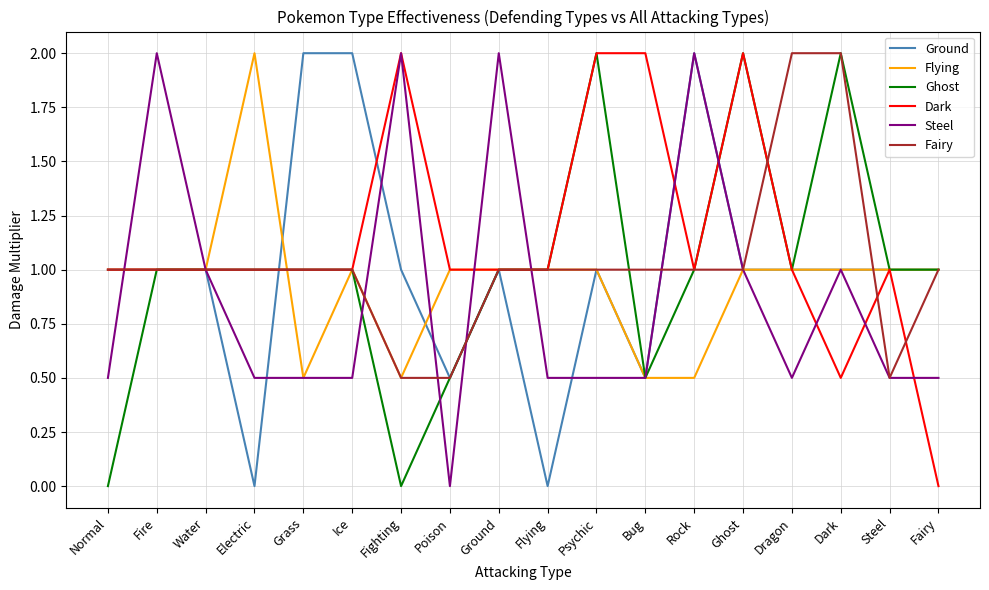

What is the spread (max minus min) of values at Psychic?

1.5